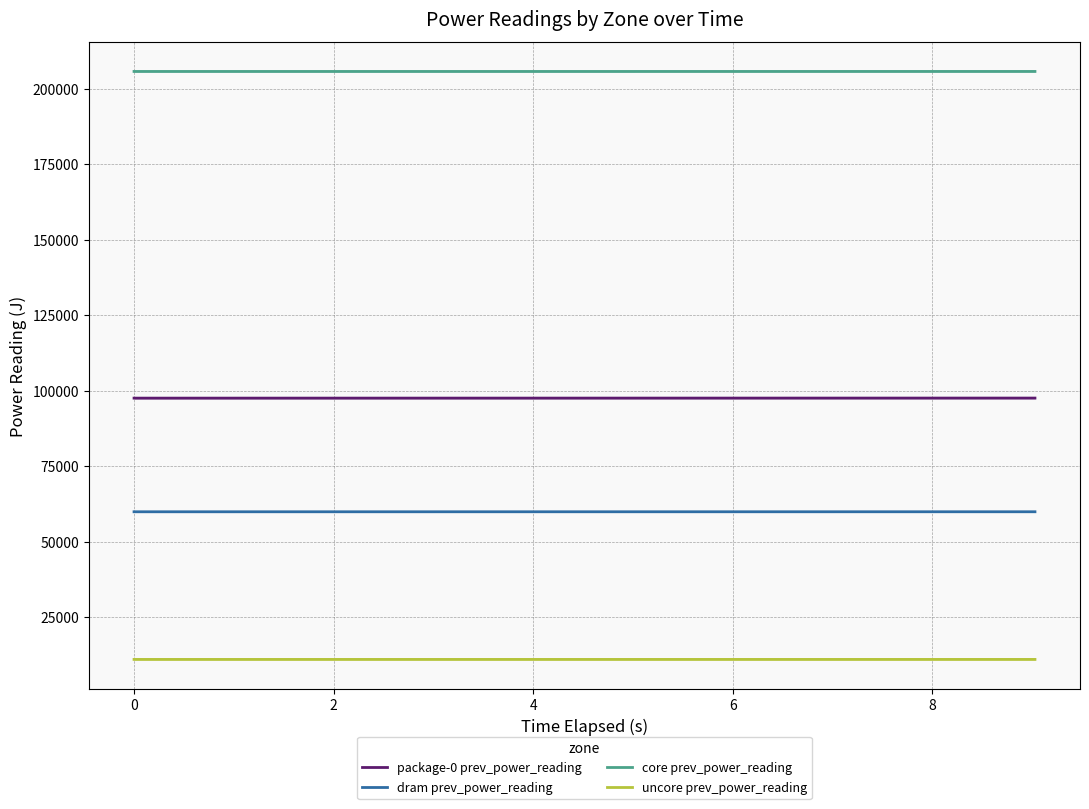

Reading right to left, list all the values displayed in this chart.

package-0 prev_power_reading: 97515.7	97513.4	97511.1	97508.9	97506.4	97504.1	97501.8	97499.5	97497.5	97494.5
dram prev_power_reading: 59873.7	59873.0	59872.4	59871.8	59871.2	59870.5	59869.9	59869.3	59868.7	59868.2
core prev_power_reading: 205659.0	205658.5	205658.0	205657.4	205656.8	205656.2	205655.7	205655.2	205654.7	205653.3
uncore prev_power_reading: 10988.3	10988.1	10987.9	10987.7	10987.5	10987.4	10987.1	10987.0	10986.8	10986.8